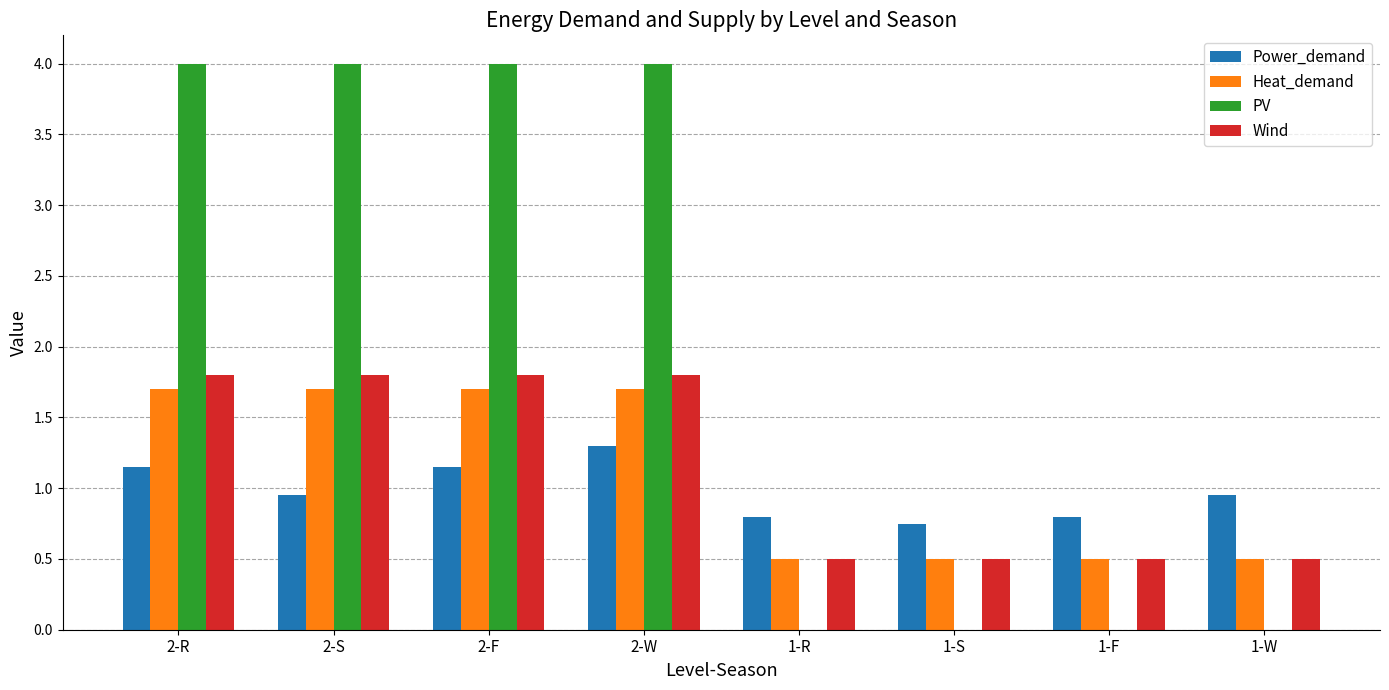

The value of Heat_demand at 1-S is 0.3. True or false?

False